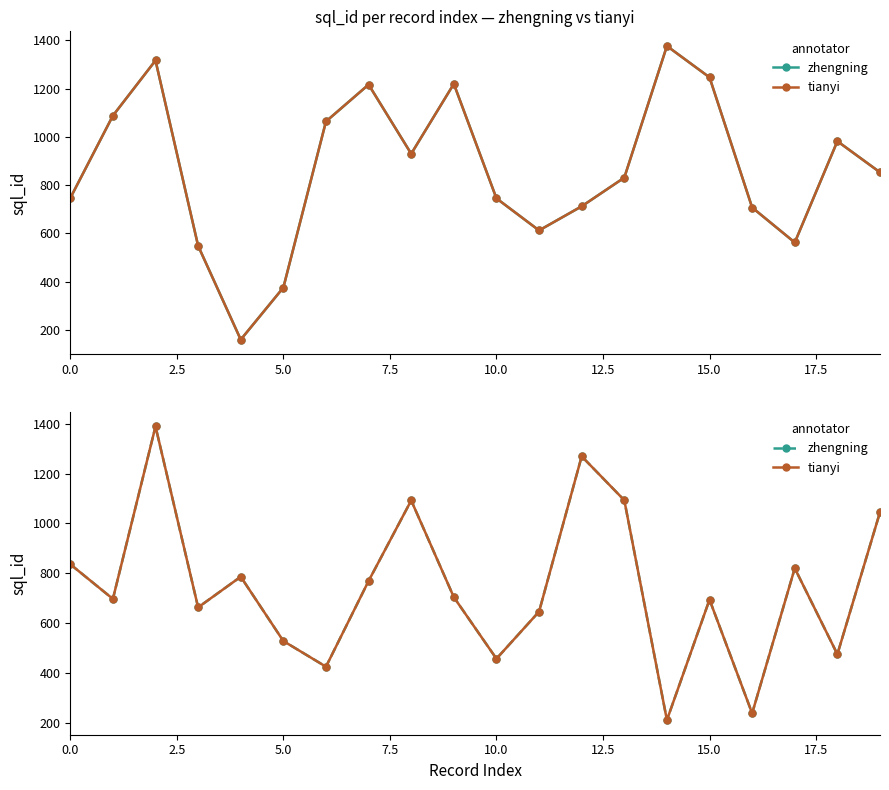

What is the label of the 20th point from the left?

19